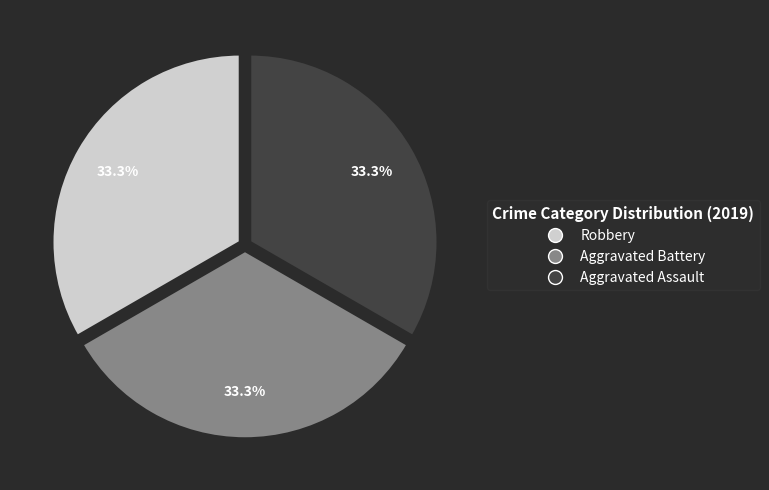

How many slices are in this pie chart?

3